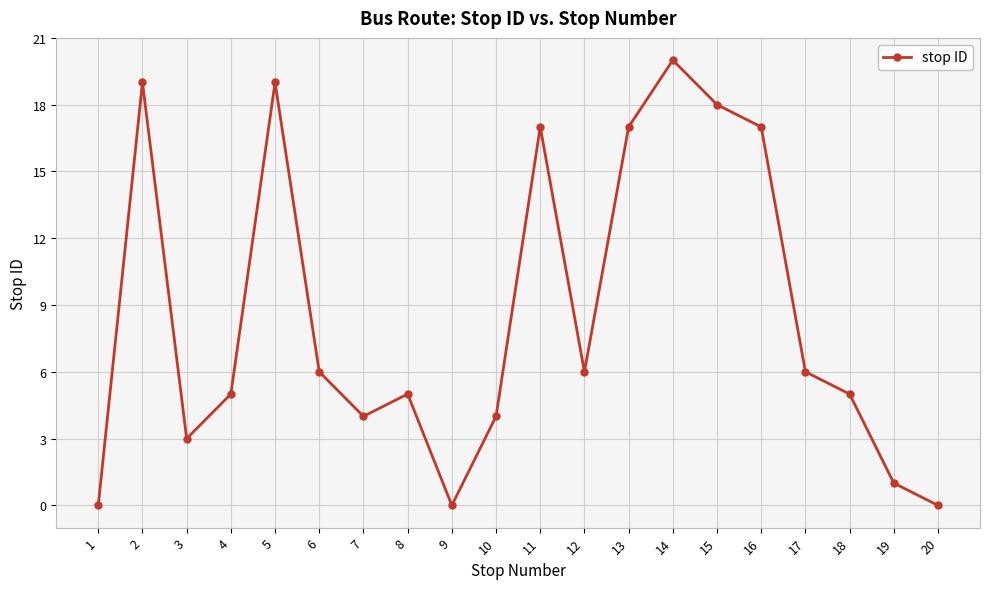

What is the maximum value shown in the chart?

20